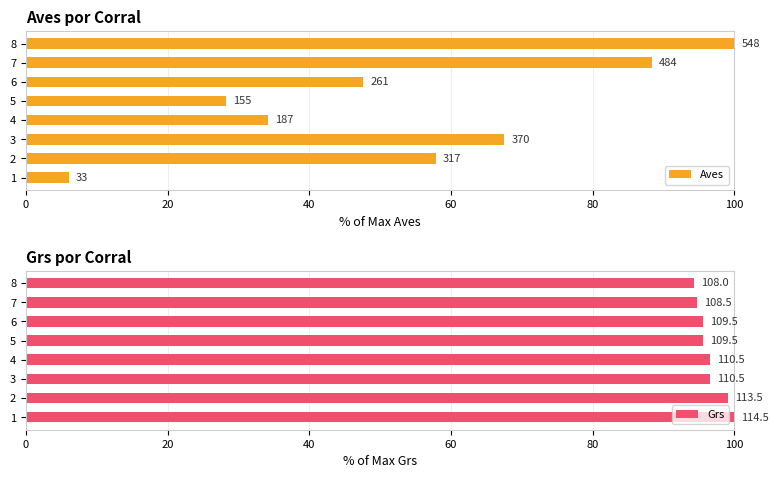

What is the sum of all Aves values?

429.7